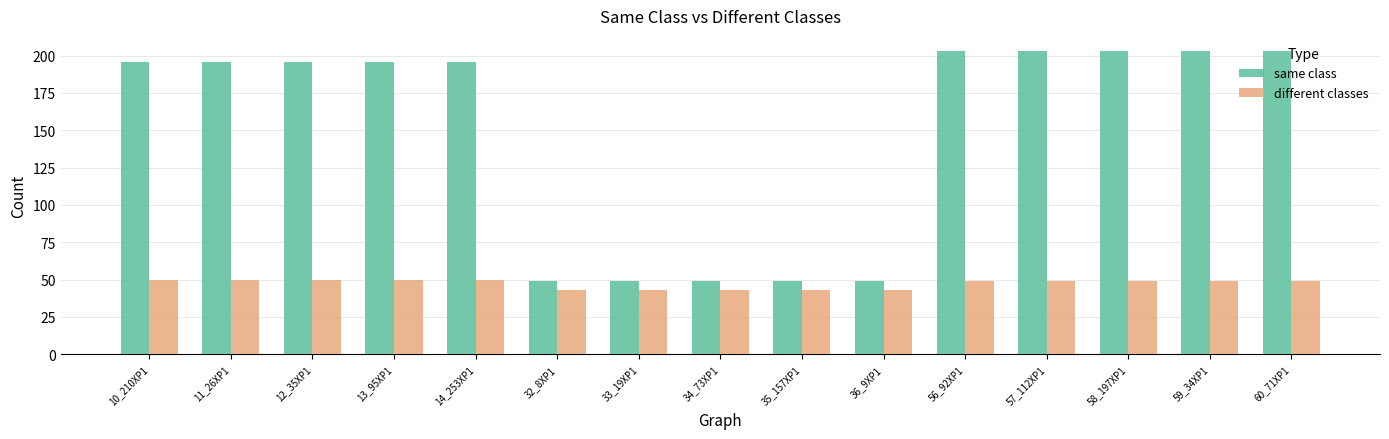

Which series changed the most between 32_8XP1 and 58_197XP1?

same class